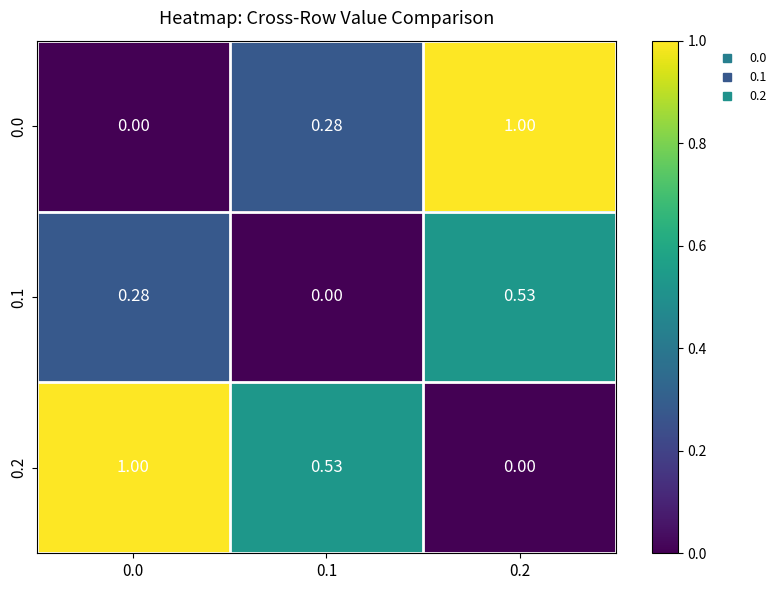

Is the value of 0.2 at 0.1 greater than the value of 0.0 at 0.1?

Yes